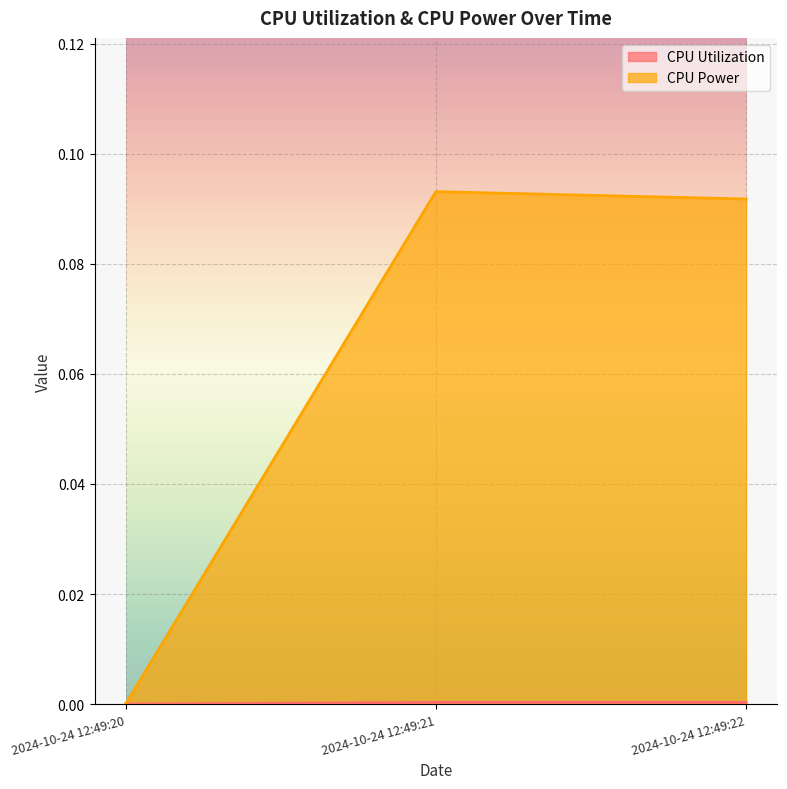

What is the average value of the CPU Power series?

0.1